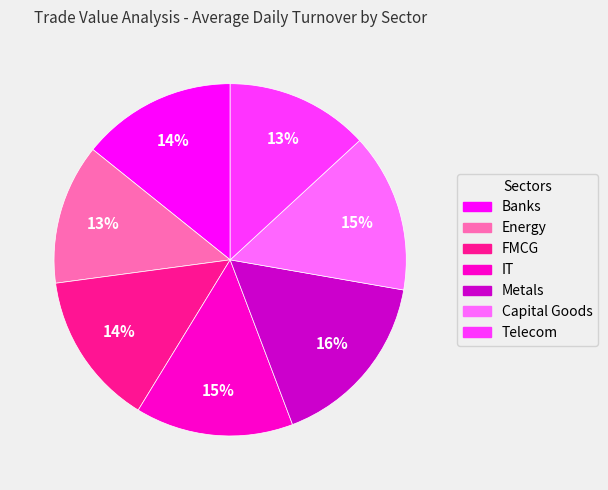

Count the number of slices in the pie.

7